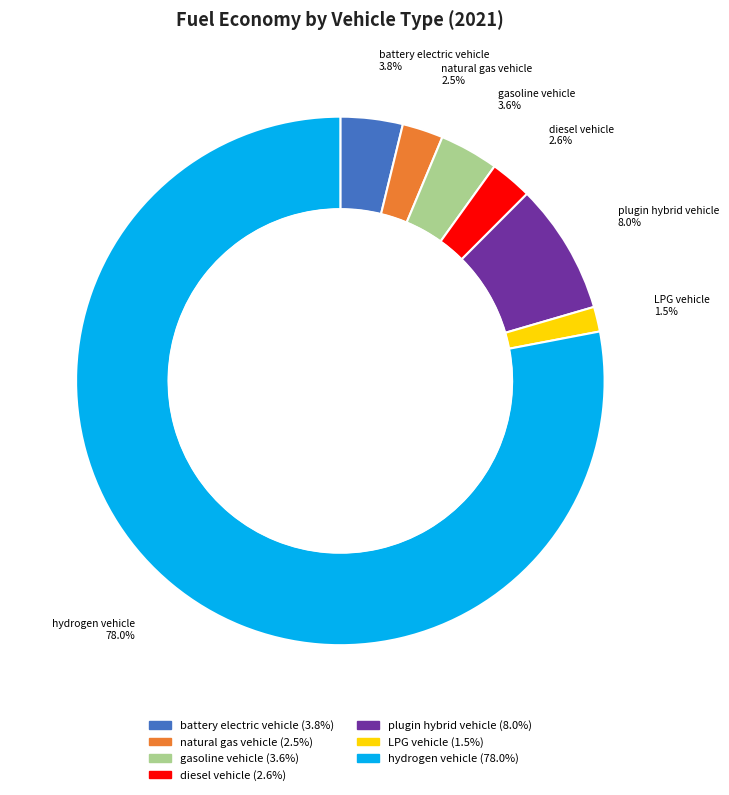

Combined, do diesel vehicle and plugin hybrid vehicle account for over 50%?

No